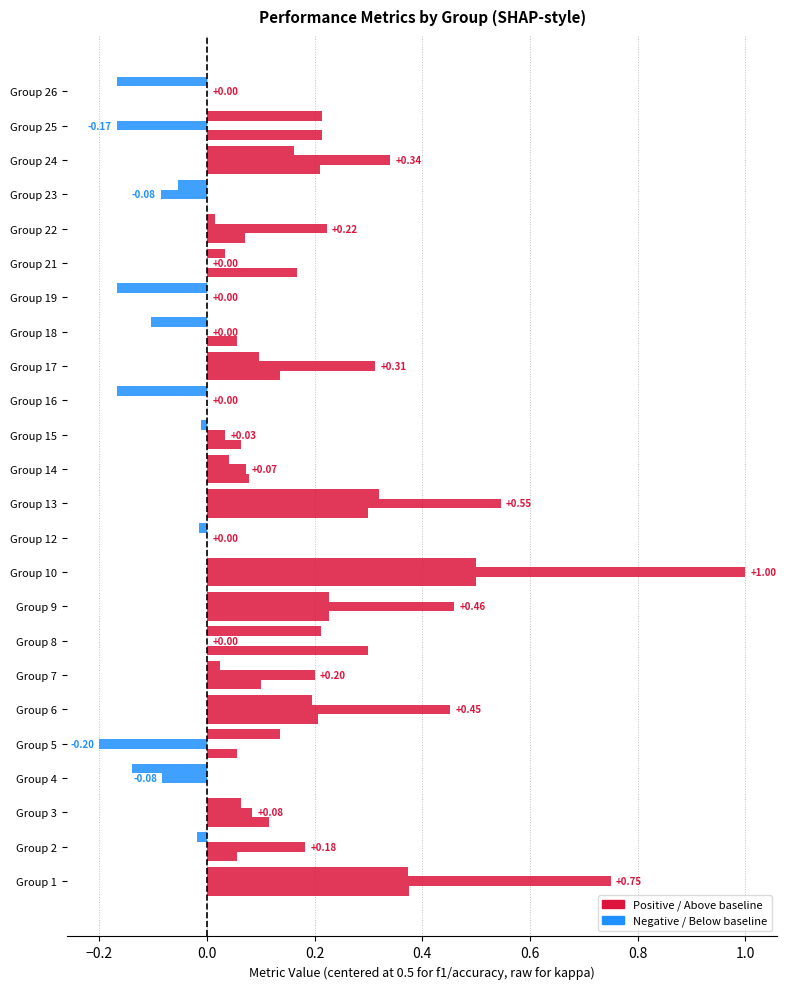

What is the maximum value for accuracy?

1.0